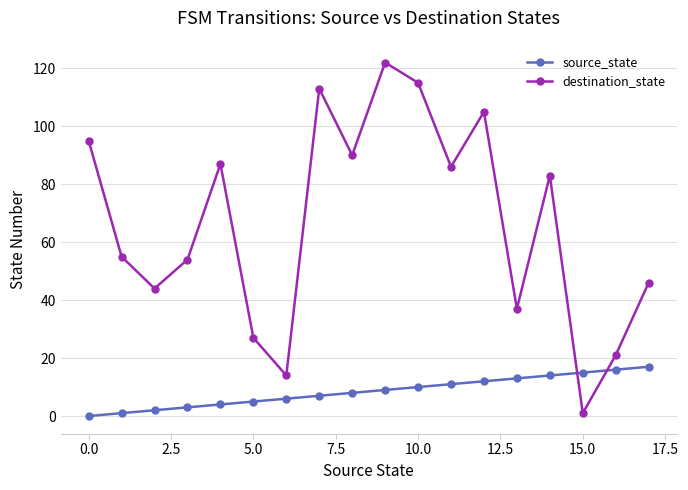

Which series has the largest total across all categories?

destination_state